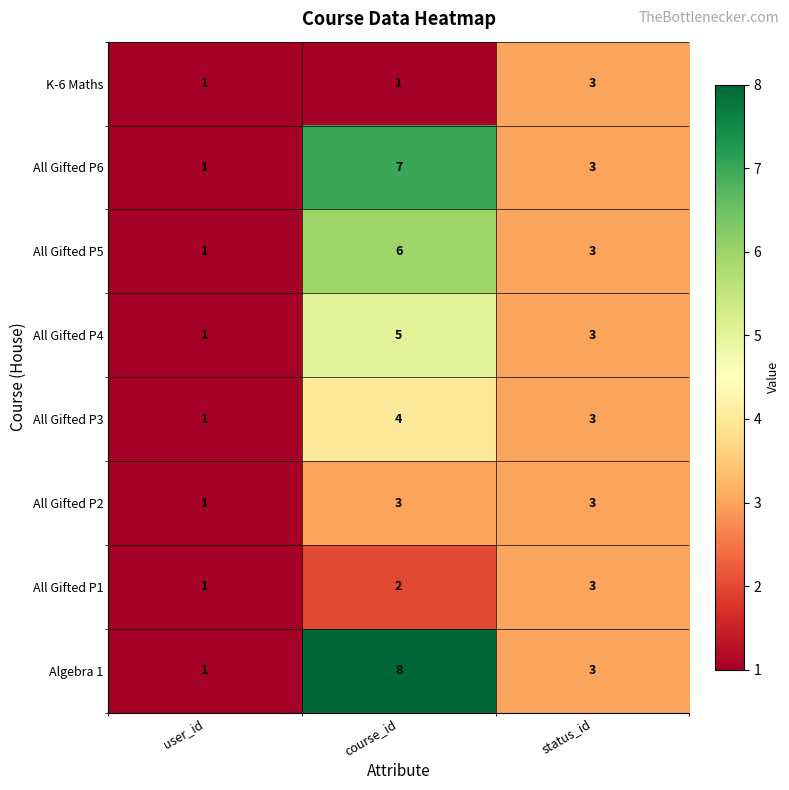

Is it true that All Gifted P4 equals 8 at course_id?

False